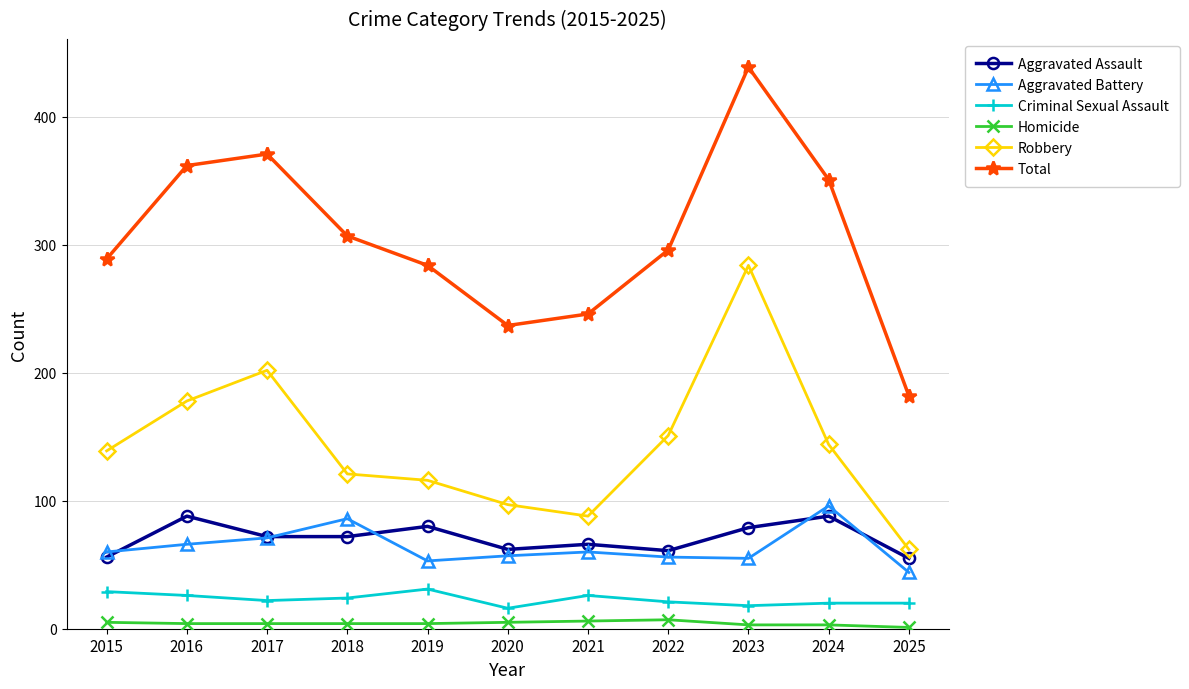

The Total series shows 296 at 2022. True or false?

True